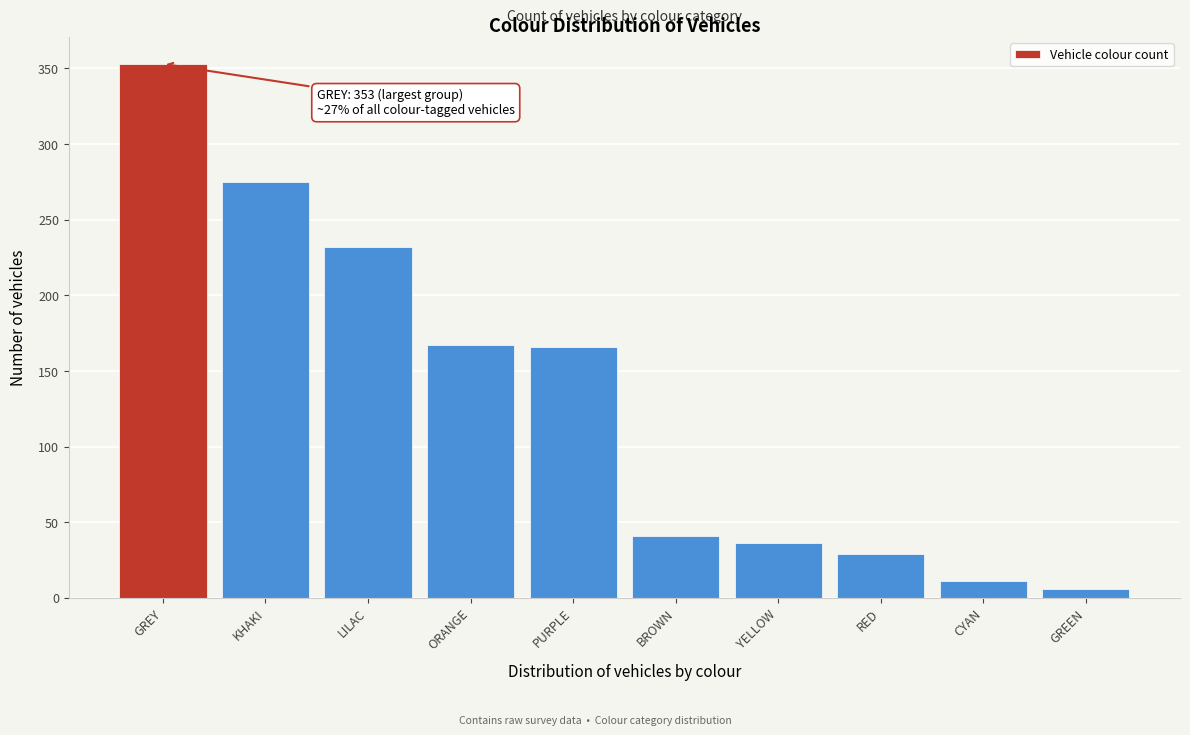

The chart shows a value of 96 at GREY. True or false?

False